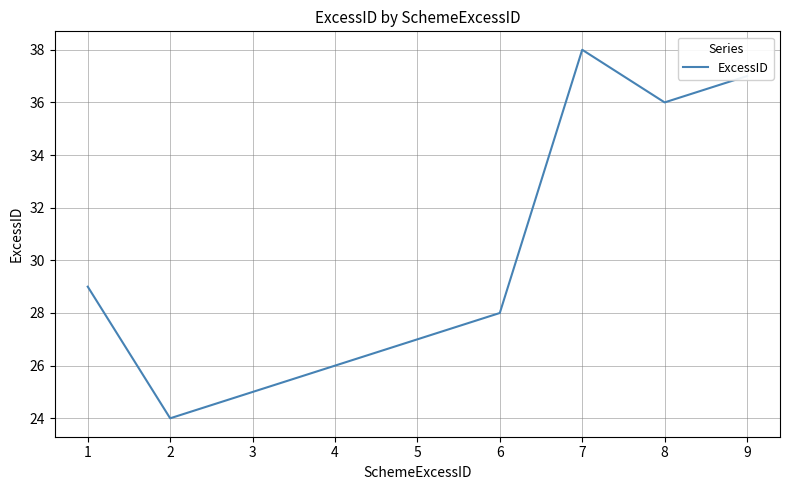

How many interior local valleys (lower than both neighbors) does the data have?

2